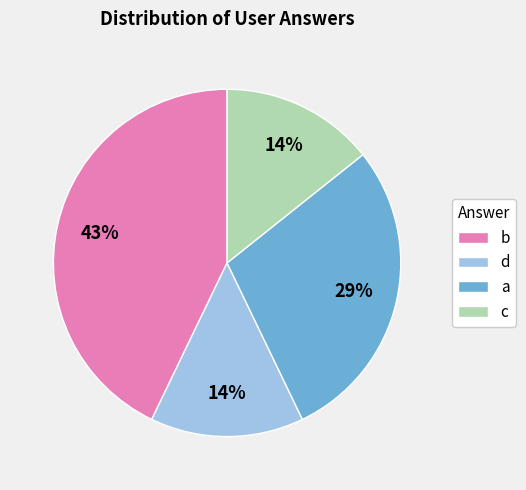

To the nearest percent, what is the average slice percentage?

25%